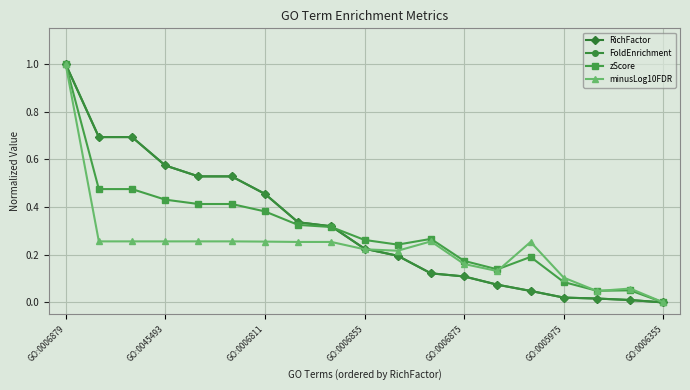

What is the average value of the FoldEnrichment series?

0.3